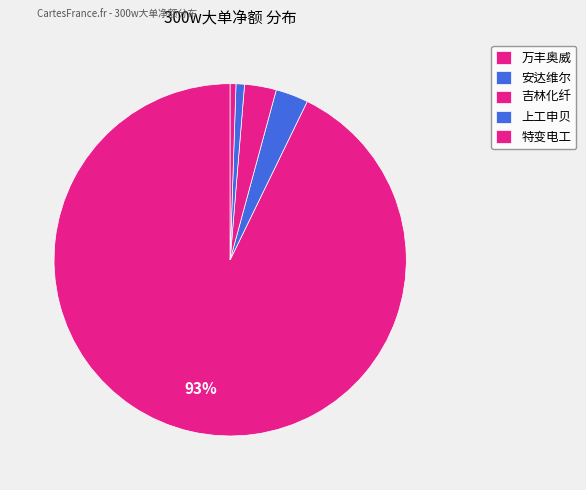

Count the number of slices in the pie.

5